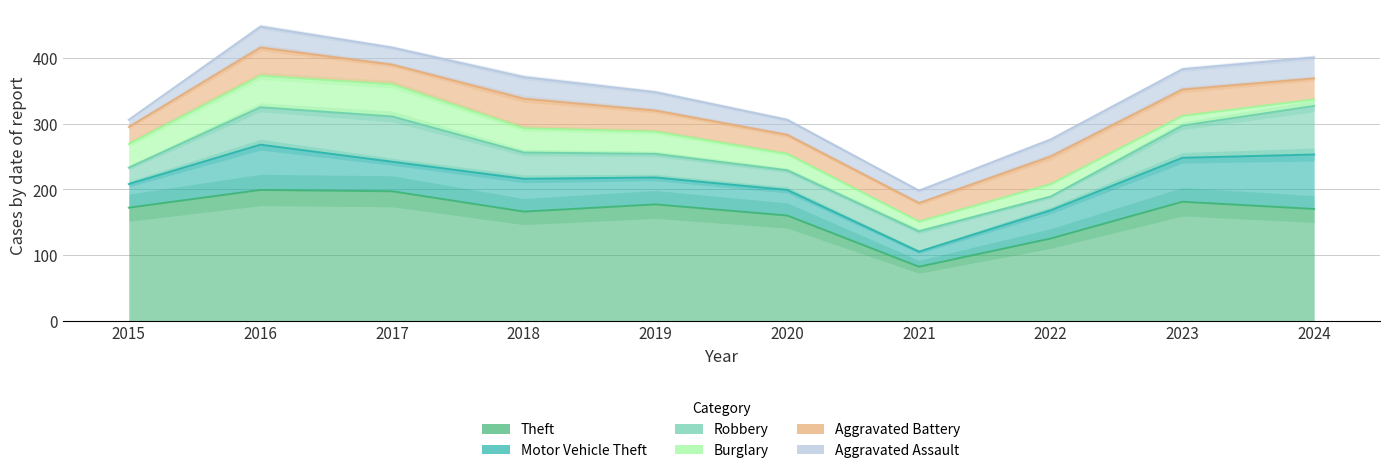

Reading left to right, what are all the values shown in this chart?

Theft: 2015=172	2016=199	2017=197	2018=166	2019=177	2020=160	2021=82	2022=125	2023=181	2024=170
Motor Vehicle Theft: 2015=36	2016=69	2017=45	2018=50	2019=41	2020=39	2021=23	2022=43	2023=67	2024=83
Robbery: 2015=25	2016=57	2017=69	2018=40	2019=36	2020=30	2021=31	2022=21	2023=49	2024=74
Burglary: 2015=36	2016=48	2017=49	2018=37	2019=34	2020=25	2021=15	2022=19	2023=15	2024=10
Aggravated Battery: 2015=26	2016=43	2017=30	2018=45	2019=32	2020=29	2021=28	2022=42	2023=40	2024=32
Aggravated Assault: 2015=11	2016=32	2017=26	2018=33	2019=28	2020=23	2021=19	2022=26	2023=31	2024=32